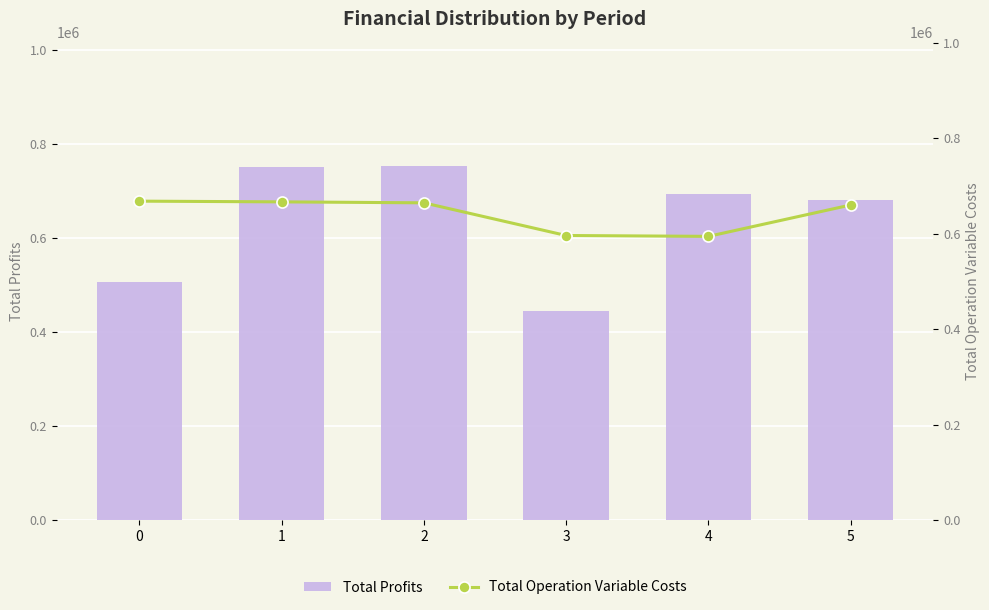

Reading left to right, list all the values displayed in this chart.

Total Profits: 0=507117.0	1=750771.1	2=753601.1	3=445518.9	4=693683.7	5=681314.8
Total Operation Variable Costs: 0=668390.7	1=666896.9	2=664867.0	3=596407.1	4=594642.3	5=660407.4